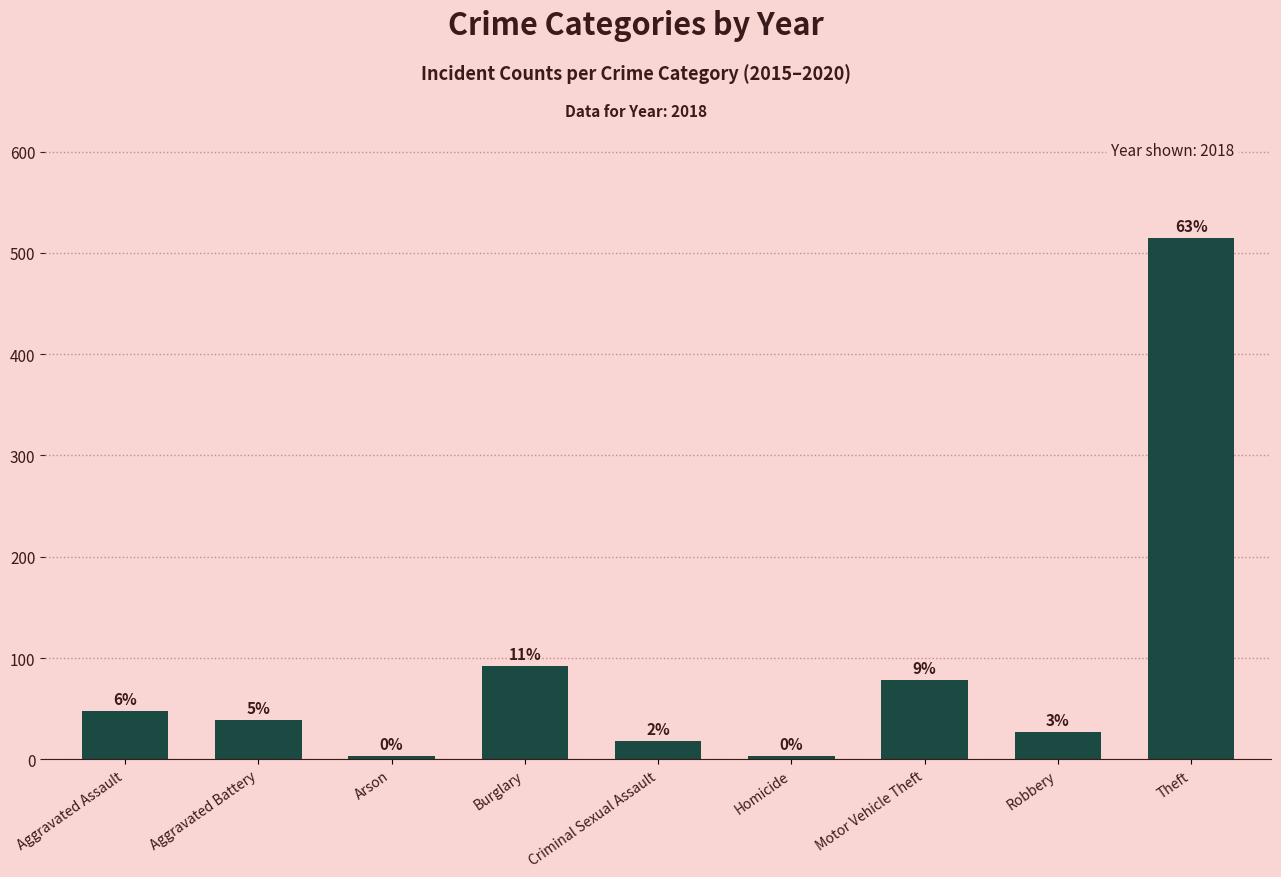

How many bars are there in total?

9